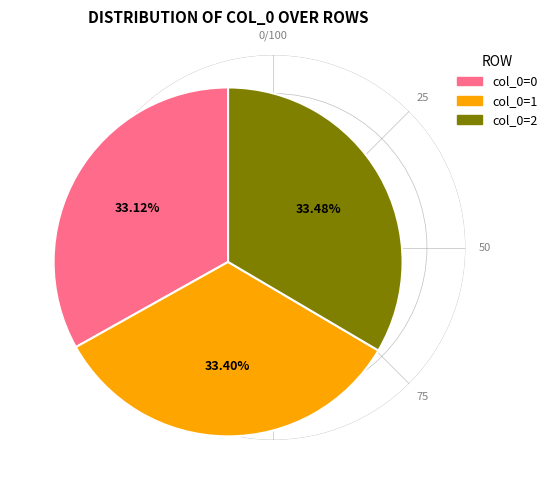

Is there a majority slice in this chart?

No